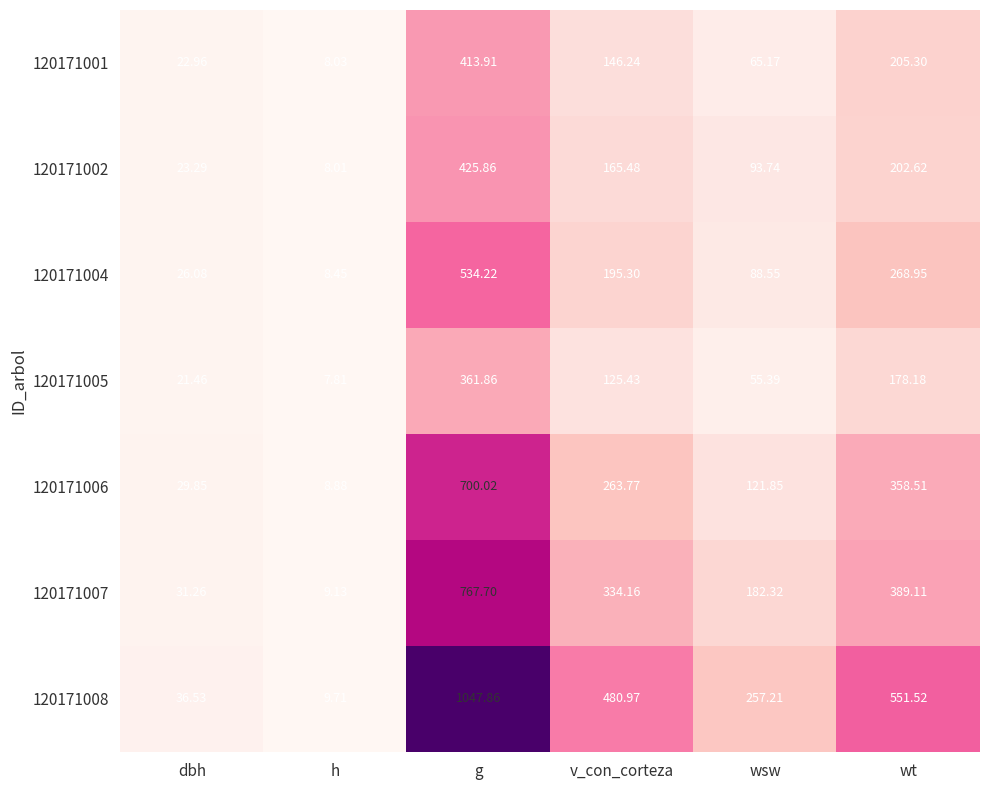

Where is 120171006 nearest to the value 354?

wt